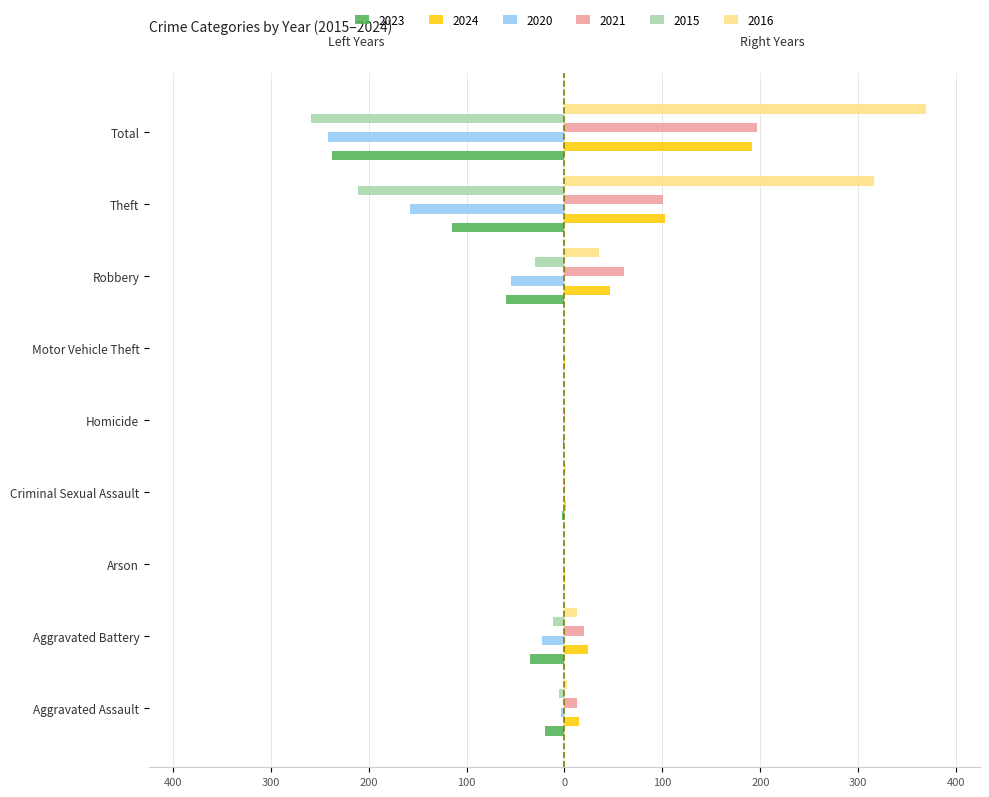

At Arson, list the series in order from smallest to largest.

2020, 2023, 2021, 2015, 2016, 2024